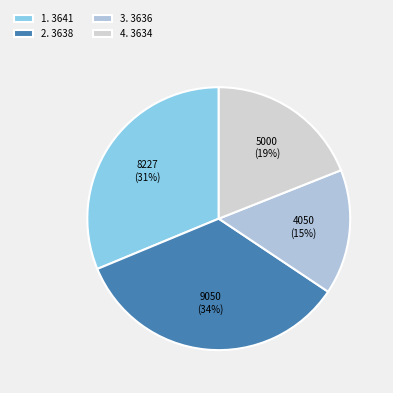

Rank the categories by value from lowest to highest.

3. 3636, 4. 3634, 1. 3641, 2. 3638